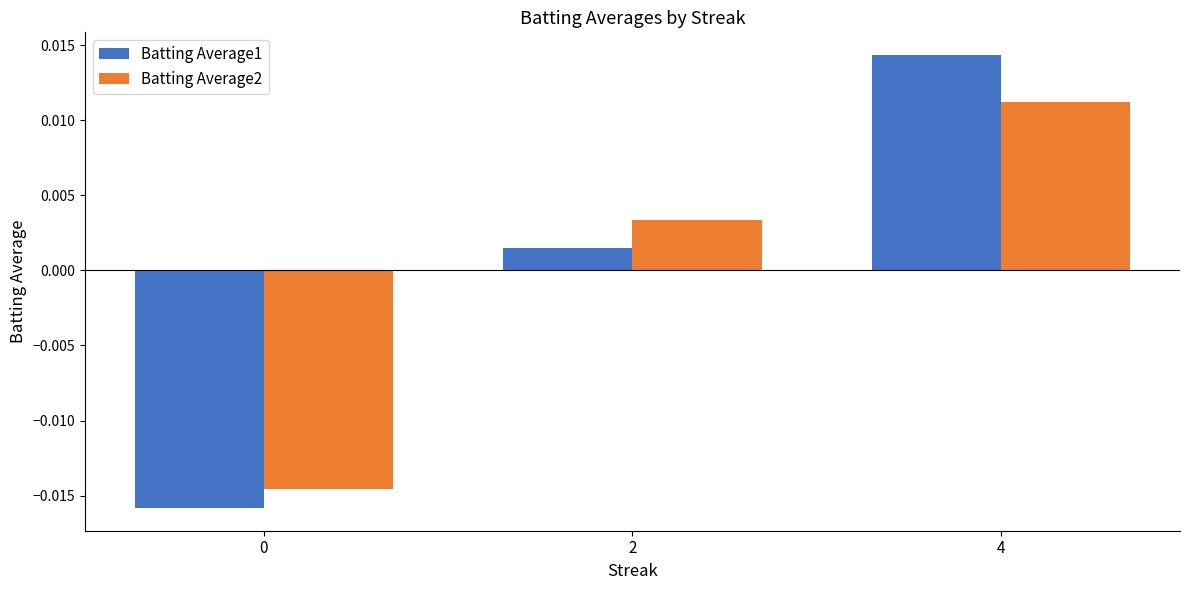

Where is Batting Average2 nearest to the value 0?

2